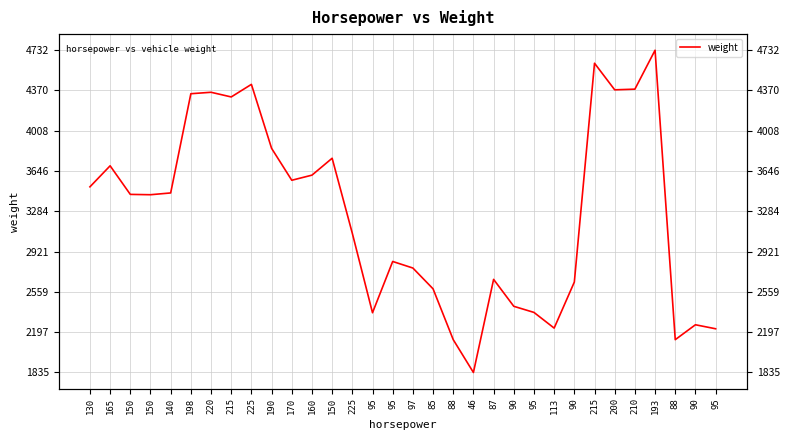

Where is the first local minimum?

150